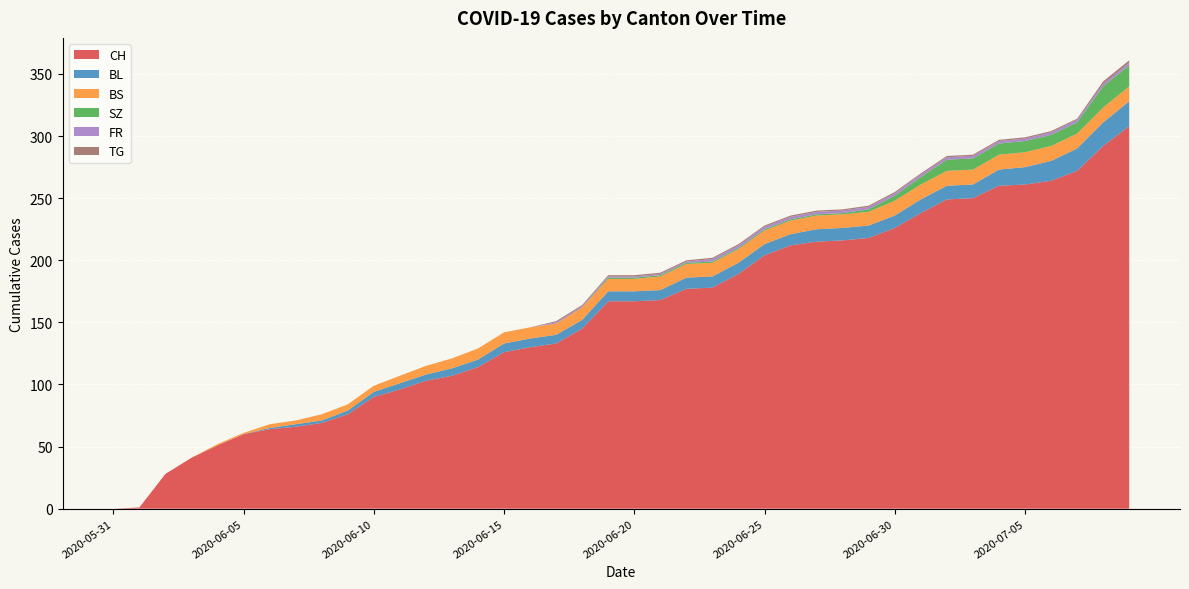

Reading left to right, list all the values displayed in this chart.

CH: 0	1	28	41	51	60	64	66	69	76	90	96	103	107	114	126	130	133	145	167	167	168	177	178	189	204	212	215	216	218	226	238	249	250	260	261	264	272	292	308
BL: 0	0	0	0	0	0	1	2	2	3	4	5	5	6	6	7	7	7	7	8	8	8	9	9	9	9	9	10	10	10	10	11	11	11	13	14	16	18	19	20
BS: 0	0	0	0	1	1	3	3	5	5	5	6	7	8	9	9	9	9	10	10	10	11	11	11	11	11	11	11	11	11	12	12	12	12	12	12	12	12	12	12
SZ: 0	0	0	0	0	0	0	0	0	0	0	0	0	0	0	0	0	0	0	1	1	1	1	1	1	1	1	1	1	2	4	6	9	9	9	9	9	9	17	17
FR: 0	0	0	0	0	0	0	0	0	0	0	0	0	0	0	0	0	1	1	1	1	1	1	2	2	2	2	2	2	2	2	2	2	2	2	2	2	2	2	2
TG: 0	0	0	0	0	0	0	0	0	0	0	0	0	0	0	0	0	1	1	1	1	1	1	1	1	1	1	1	1	1	1	1	1	1	1	1	1	1	2	2